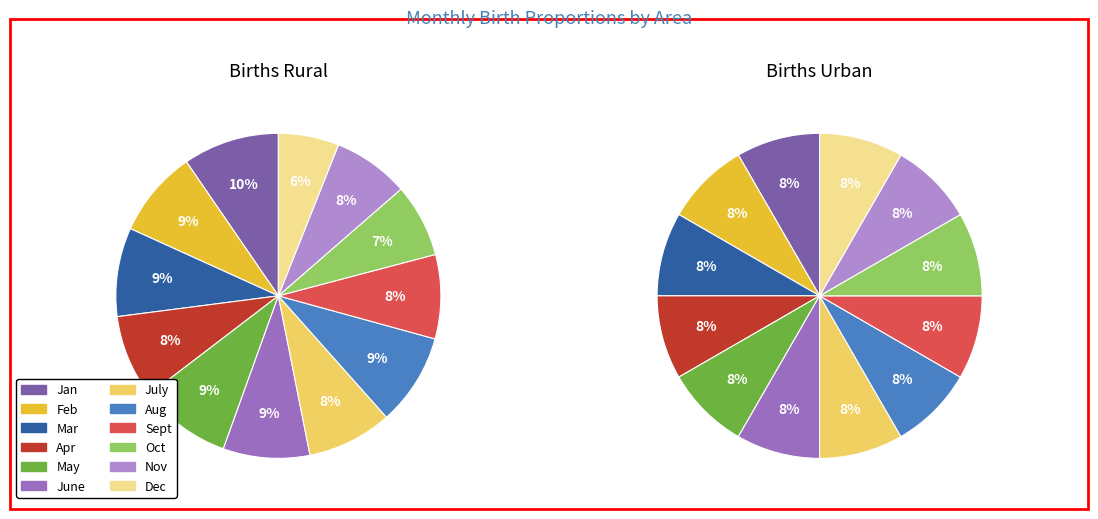

What is the smallest slice in the pie chart?

Dec